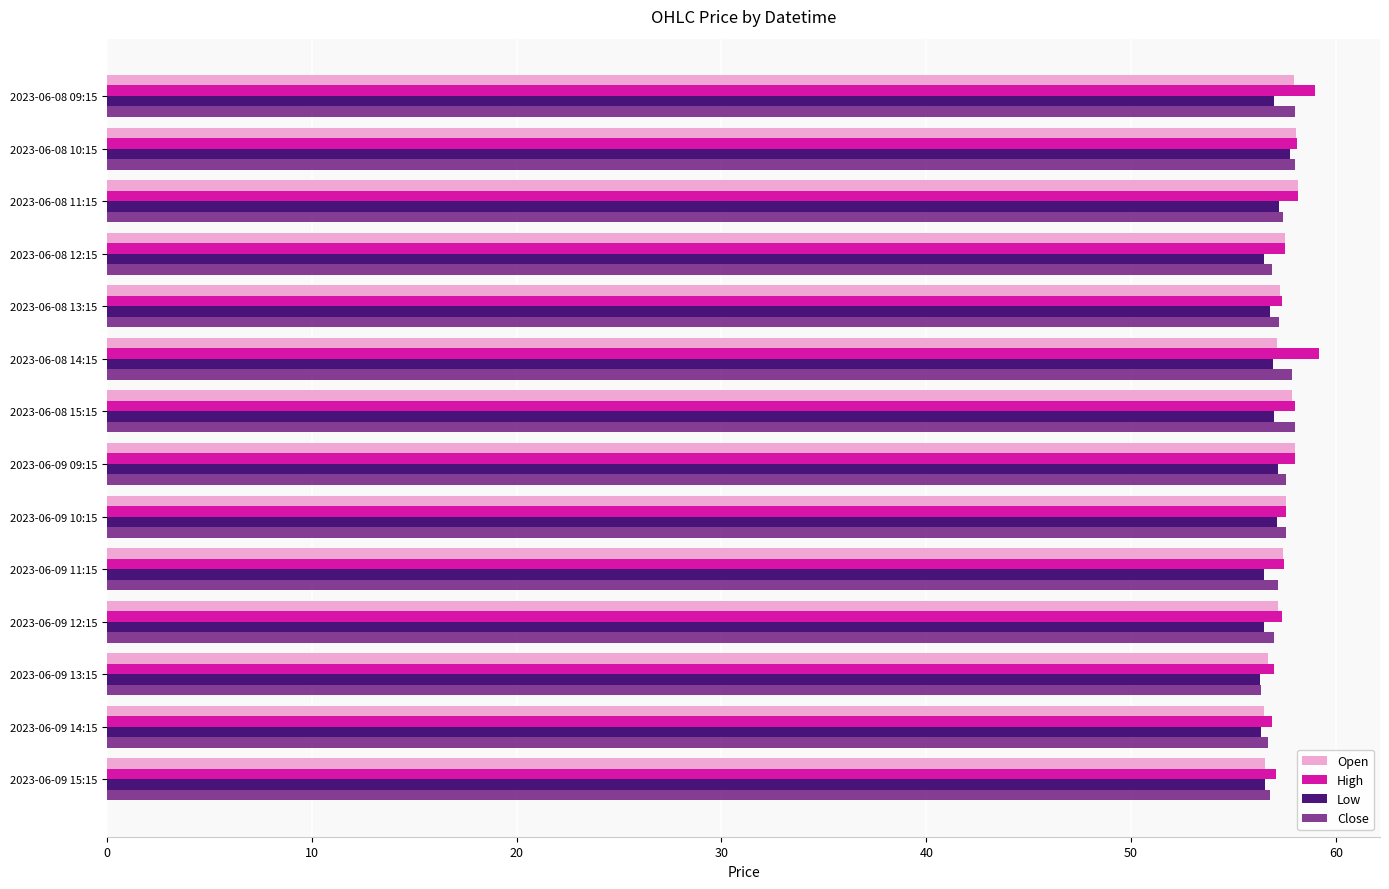

The value of Low at 2023-06-08 14:15 is 20.0. True or false?

False